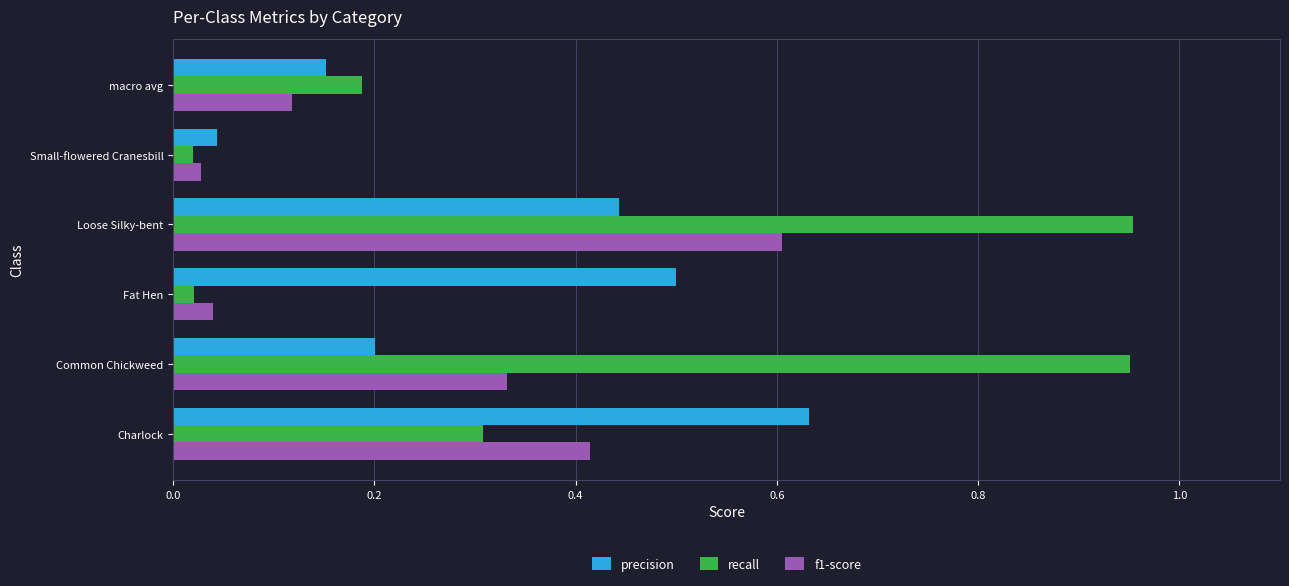

At which category is the sum across all series the highest?

Loose Silky-bent